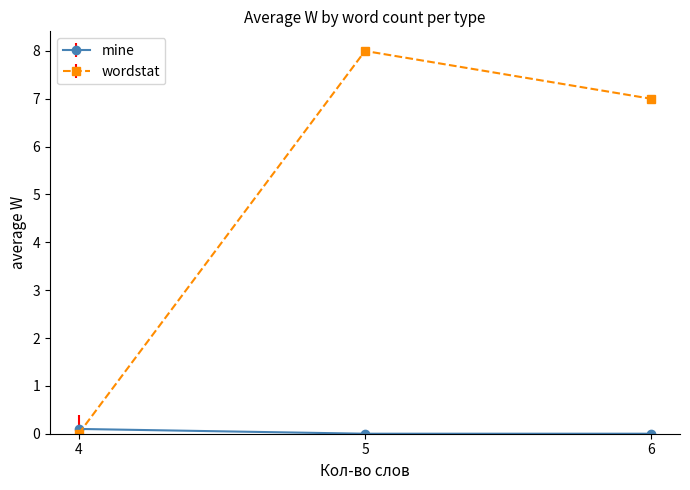

Which series has the largest total across all categories?

wordstat